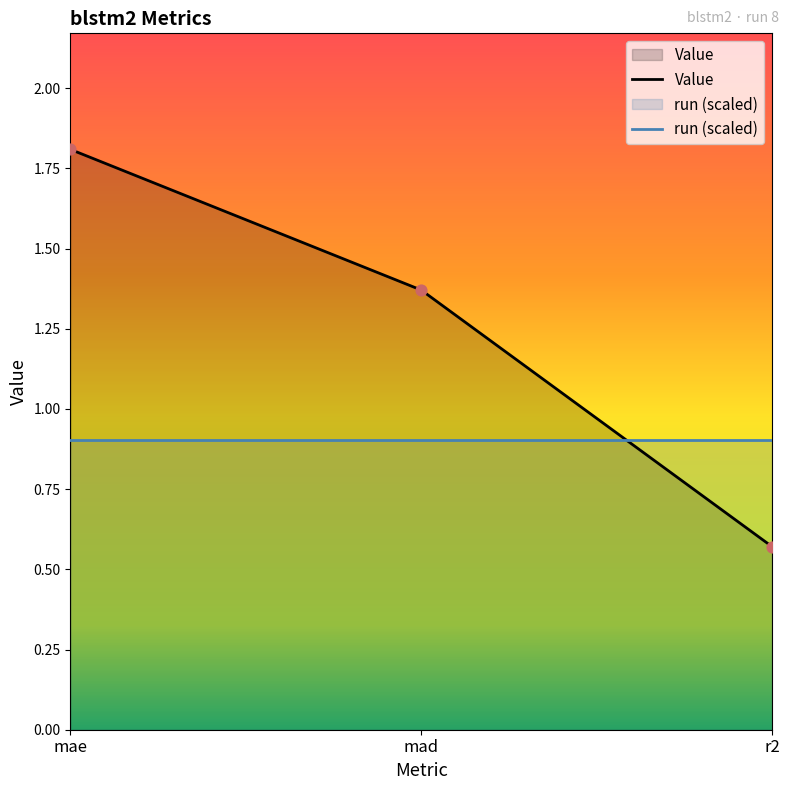

Between mad and mae, which is larger?

mae